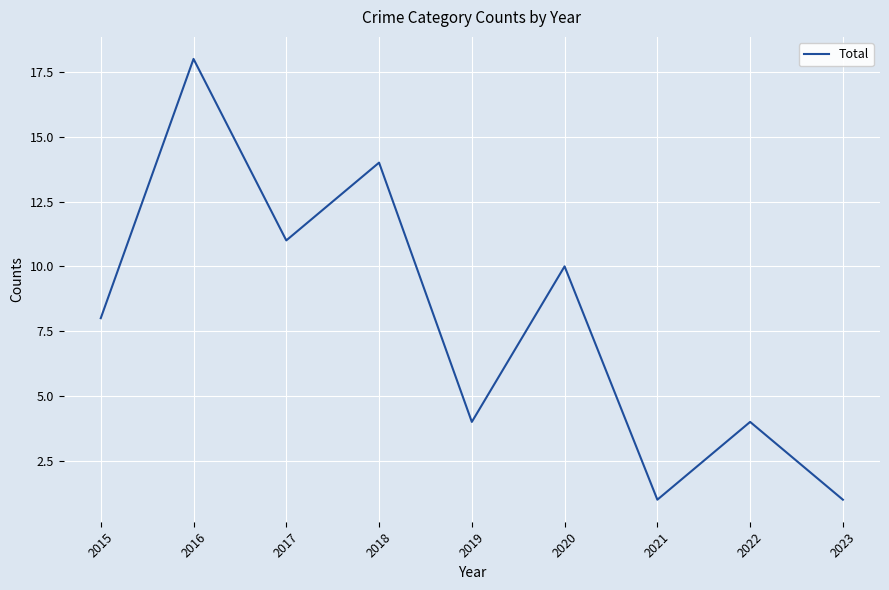

What value does the data have at 2020, to the nearest 5?

10